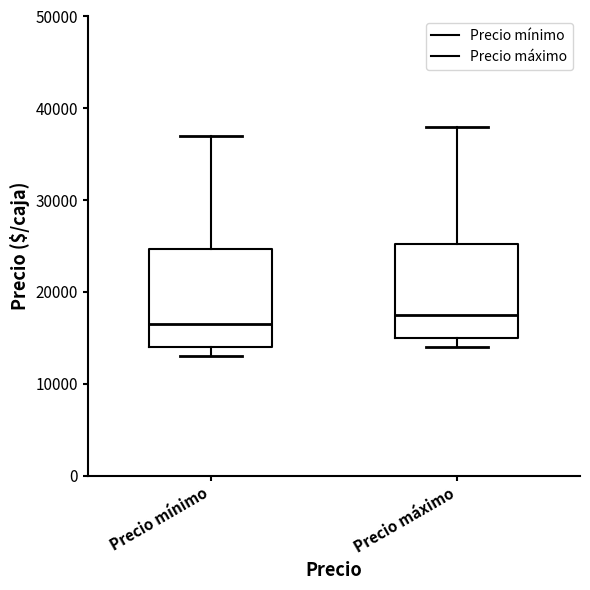

Where is the upper edge of the box for Precio máximo on the y-axis? The values are not printed on the chart, so give them approximately, as read against the axis.

25000